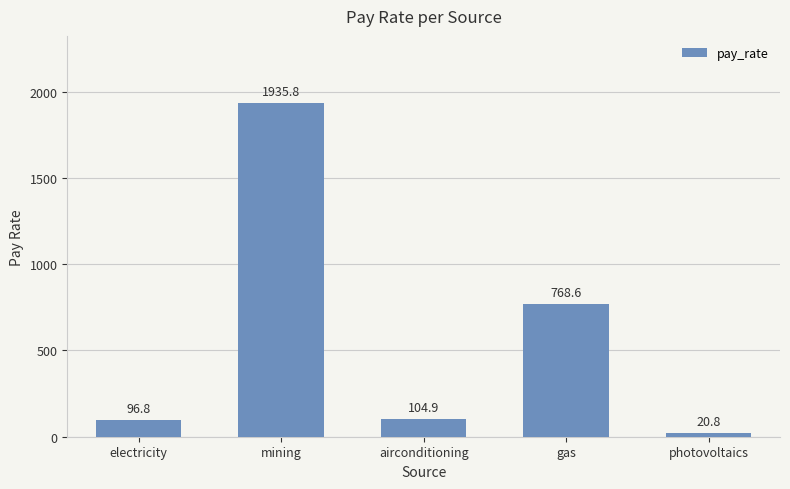

Which category has the lowest value across all series?

photovoltaics